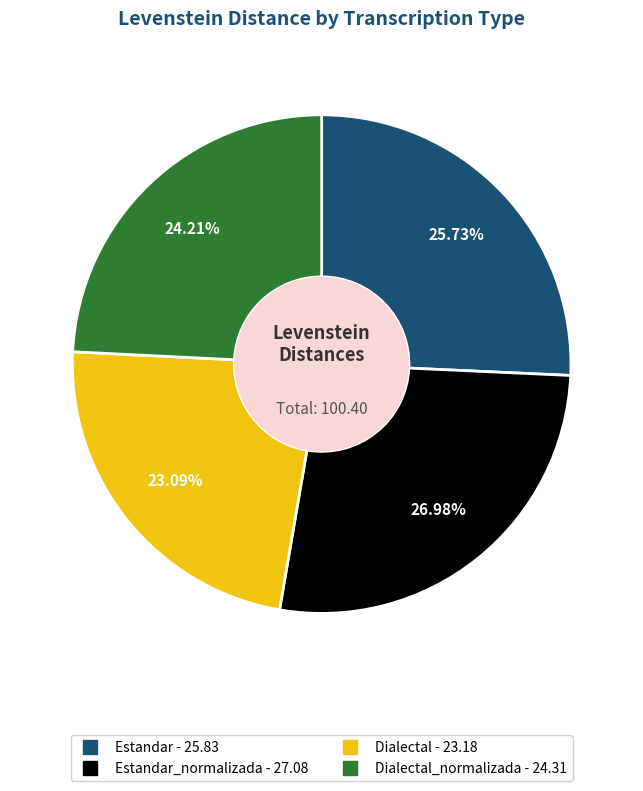

Is there any slice that represents more than half of the pie?

No